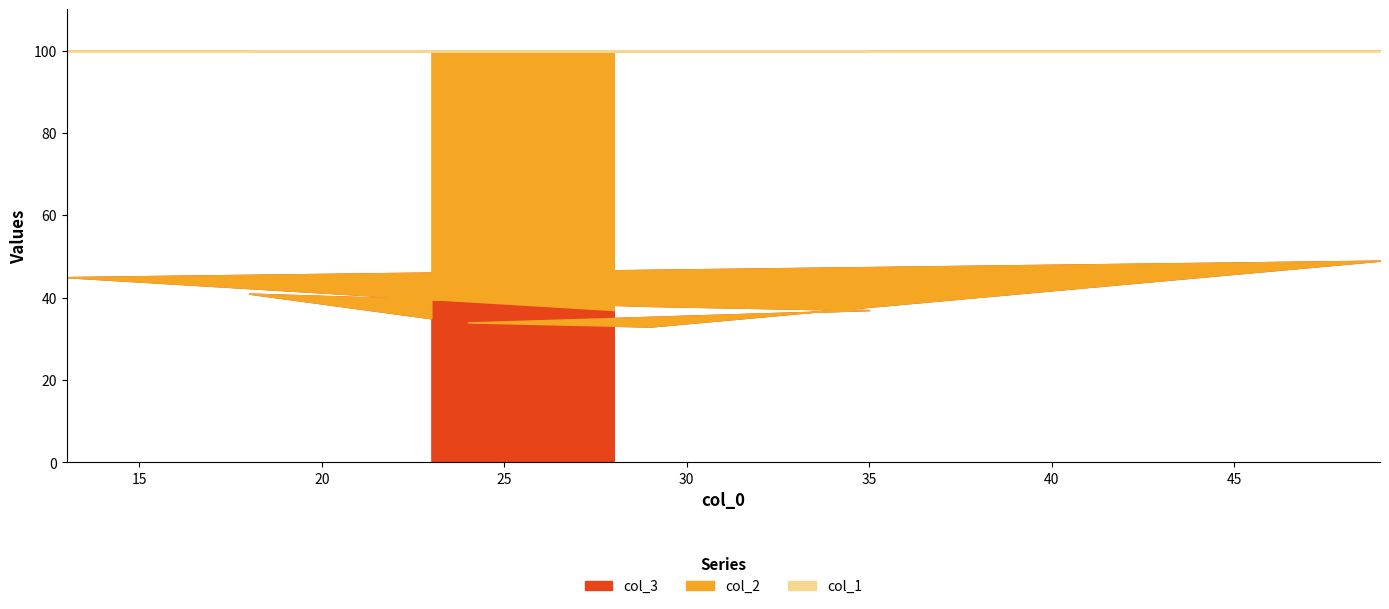

Is it true that col_2 equals 104 at 23?

False